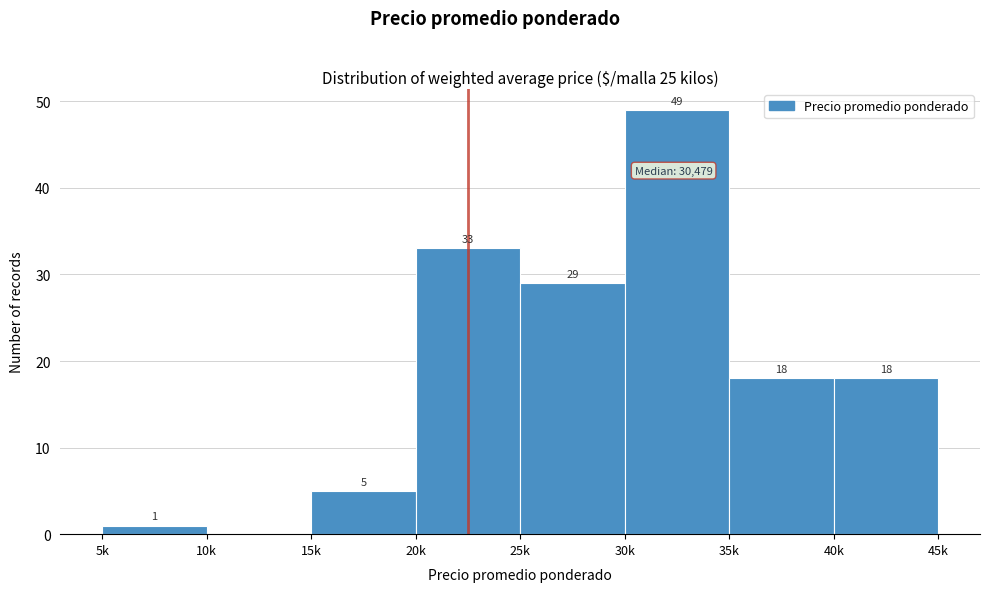

Reading right to left, what are all the values shown in this chart?

40k=18	35k=18	30k=49	25k=29	20k=33	15k=5	10k=0	5k=1